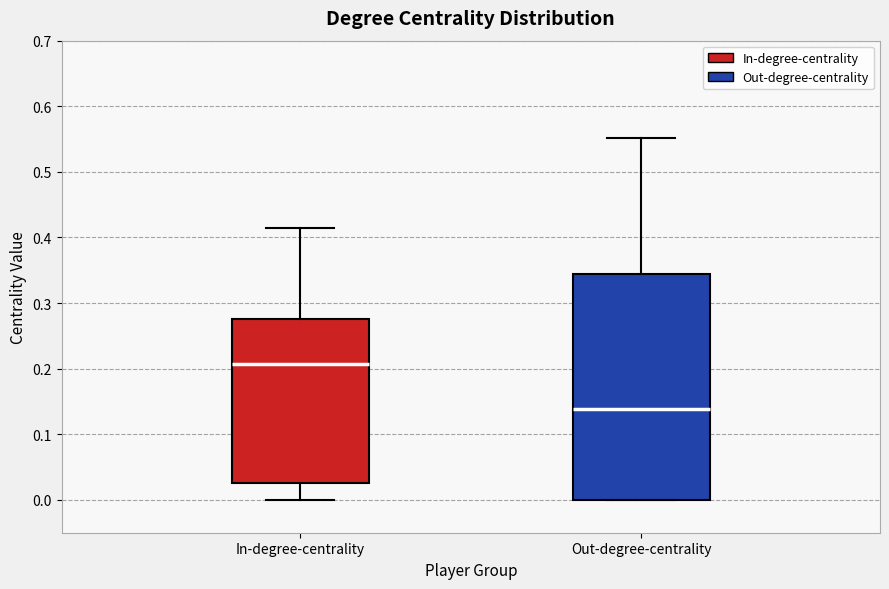

Reading left to right, transcribe this box plot: for each box, give where its median line is, the range the box spans, and where its two whiskers end, as read against the y-axis. The values are not printed on the chart, so give them approximately, as read against the axis.

In-degree-centrality: median 0.21, box 0.03 to 0.28, whiskers 0.00 to 0.41
Out-degree-centrality: median 0.14, box 0.00 to 0.34, whiskers 0.00 to 0.55